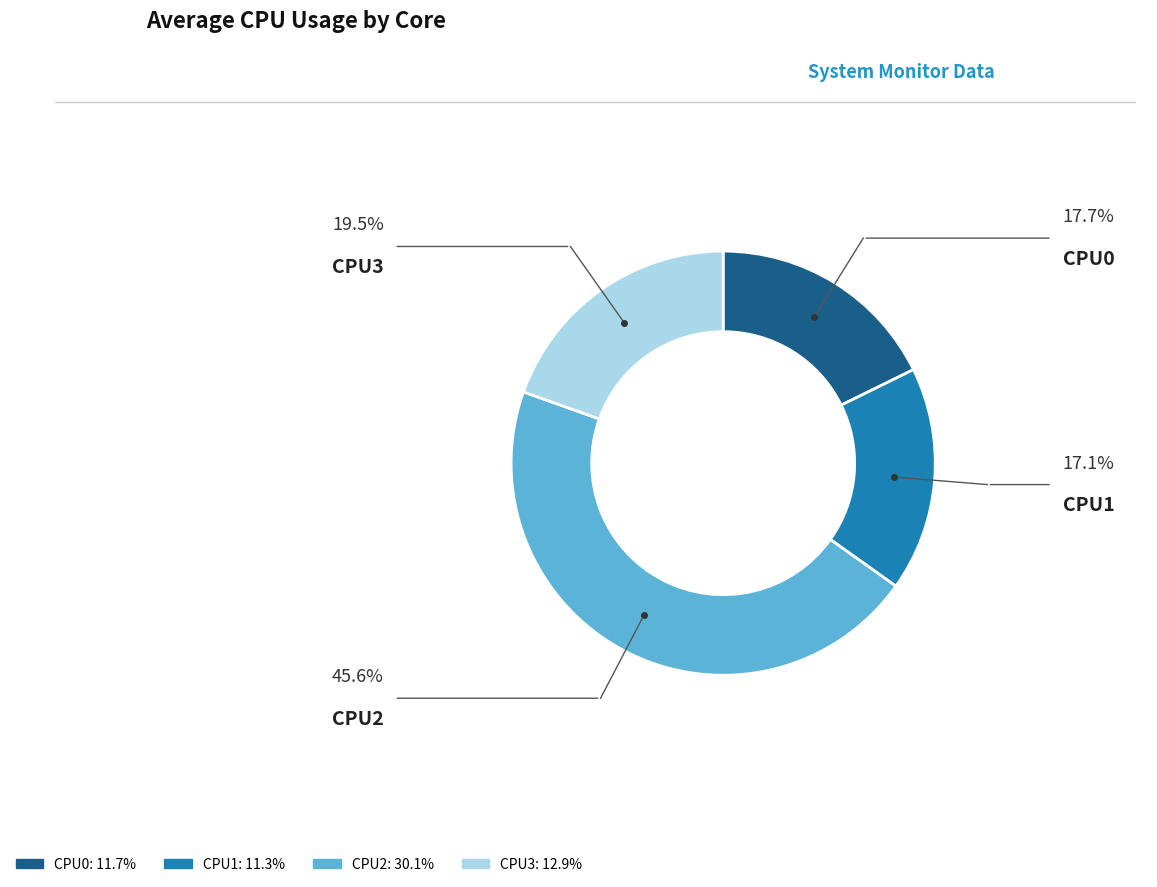

How many slices are in this pie chart?

4